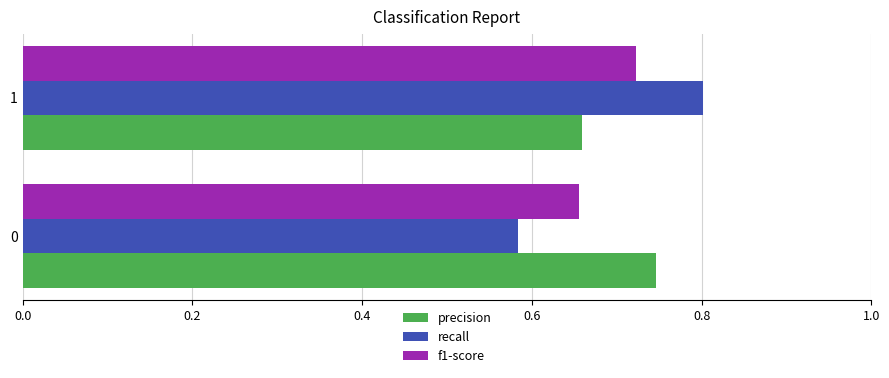

Count the precision values in the range 0 to 1.

2